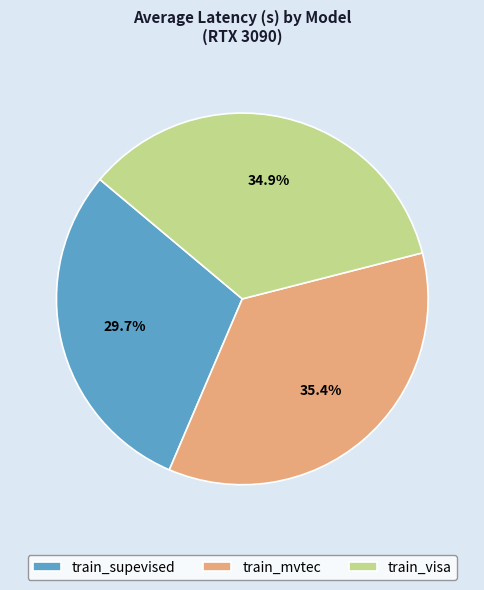

Is there any slice that represents more than half of the pie?

No